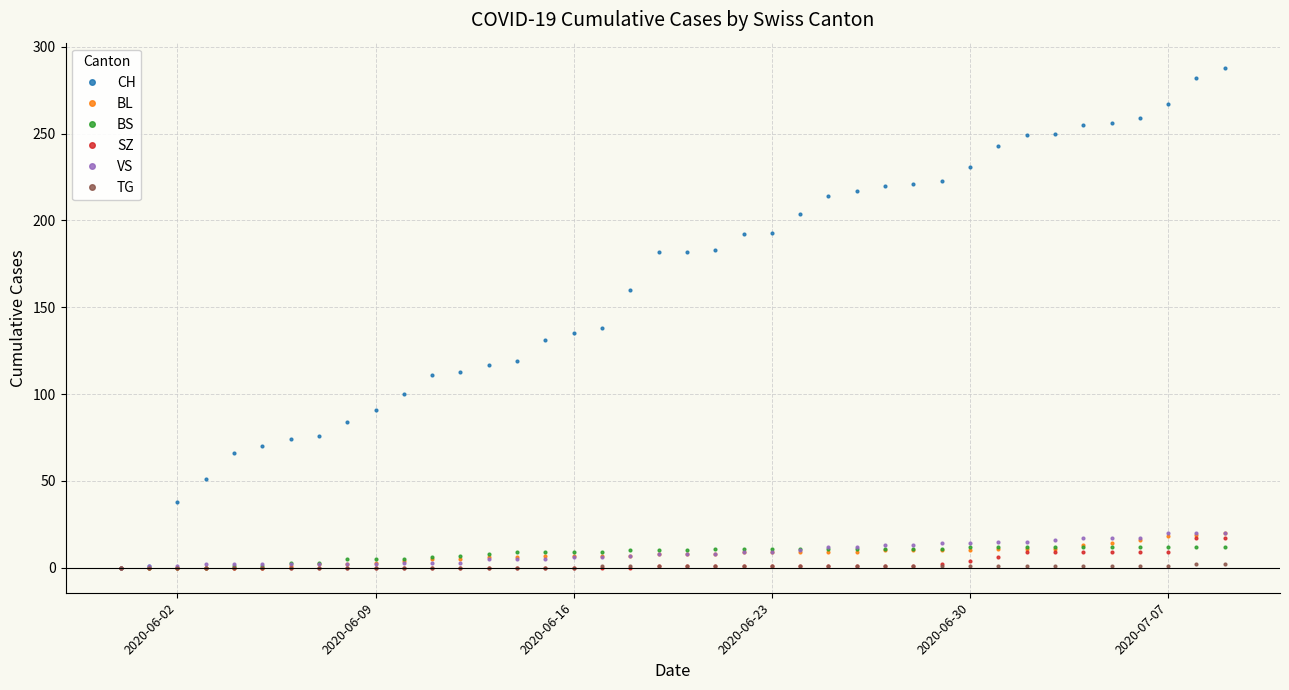

Which series has the largest range (max minus min)?

CH